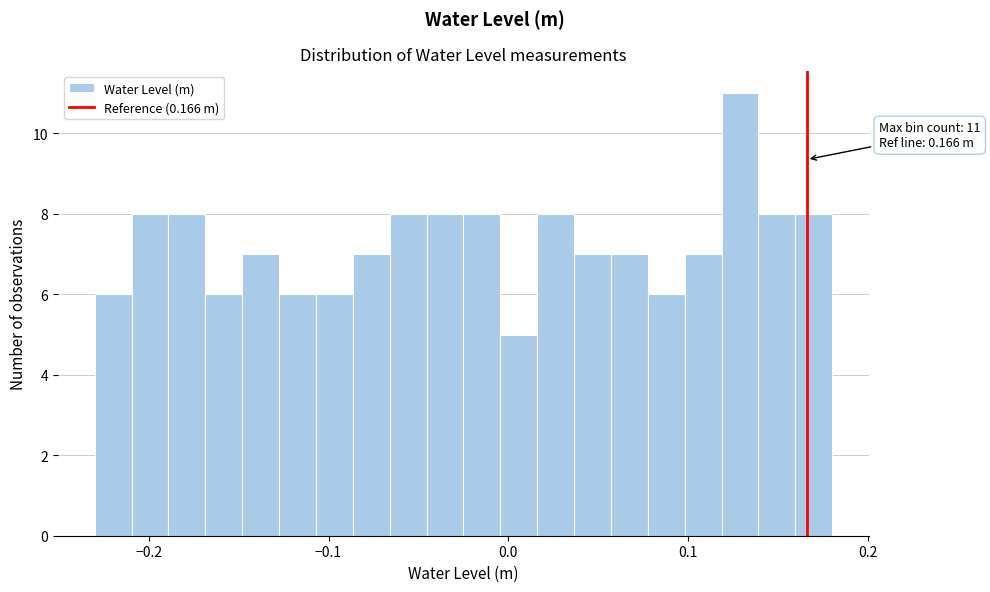

Read against the x-axis, roughly where is the centre of the tallest bar?

0.13